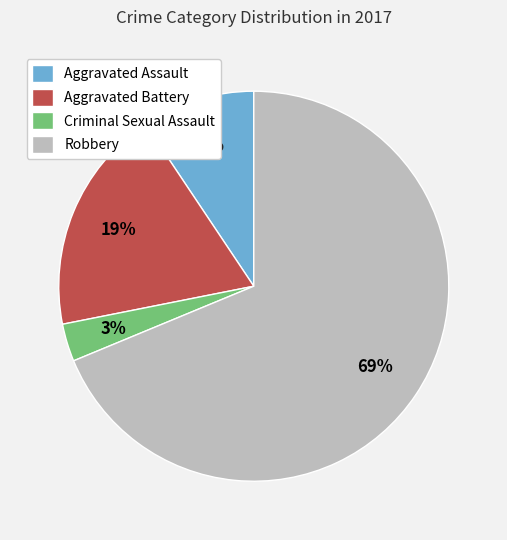

To the nearest percent, what is the combined percentage of Criminal Sexual Assault and Robbery?

72%